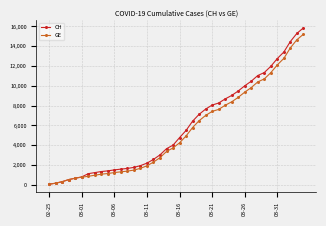

Which series has the widest spread of values?

CH